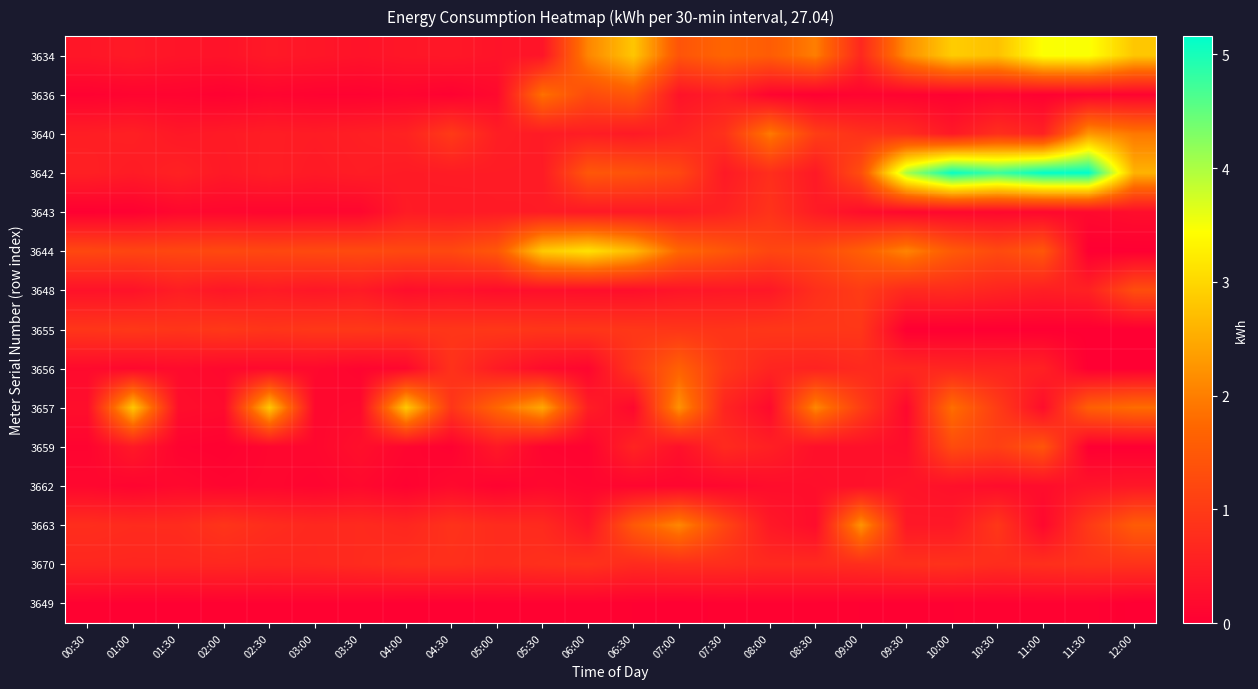

Reading left to right, list all the values displayed in this chart.

3634: 00:30=0.4	01:00=0.4	01:30=0.4	02:00=0.3	02:30=0.4	03:00=0.4	03:30=0.3	04:00=0.4	04:30=0.4	05:00=0.3	05:30=0.4	06:00=2.1	06:30=2.8	07:00=1.4	07:30=1.7	08:00=1.6	08:30=2.0	09:00=0.7	09:30=2.2	10:00=2.9	10:30=2.7	11:00=3.5	11:30=3.5	12:00=2.8
3636: 00:30=0.0	01:00=0.1	01:30=0.1	02:00=0.0	02:30=0.1	03:00=0.1	03:30=0.1	04:00=0.1	04:30=0.0	05:00=0.2	05:30=1.8	06:00=1.3	06:30=1.5	07:00=0.3	07:30=0.5	08:00=0.1	08:30=0.0	09:00=0.1	09:30=0.1	10:00=0.0	10:30=0.1	11:00=0.0	11:30=0.1	12:00=0.1
3640: 00:30=0.5	01:00=0.5	01:30=0.4	02:00=0.5	02:30=0.5	03:00=0.5	03:30=0.5	04:00=0.6	04:30=1.0	05:00=0.5	05:30=0.5	06:00=0.5	06:30=0.4	07:00=0.6	07:30=0.8	08:00=2.0	08:30=1.0	09:00=0.8	09:30=0.8	10:00=0.4	10:30=0.8	11:00=0.6	11:30=2.3	12:00=1.9
3642: 00:30=0.5	01:00=0.5	01:30=0.6	02:00=0.4	02:30=0.5	03:00=0.4	03:30=0.5	04:00=0.5	04:30=0.5	05:00=0.5	05:30=0.5	06:00=1.5	06:30=1.4	07:00=1.2	07:30=0.4	08:00=0.8	08:30=0.4	09:00=1.3	09:30=4.0	10:00=5.1	10:30=4.8	11:00=5.1	11:30=5.2	12:00=2.6
3643: 00:30=0.0	01:00=0.0	01:30=0.1	02:00=0.1	02:30=0.1	03:00=0.1	03:30=0.1	04:00=0.5	04:30=0.4	05:00=0.5	05:30=0.5	06:00=0.4	06:30=0.4	07:00=0.4	07:30=0.6	08:00=0.9	08:30=0.5	09:00=0.2	09:30=0.1	10:00=0.1	10:30=0.1	11:00=0.1	11:30=0.2	12:00=0.2
3644: 00:30=1.2	01:00=1.2	01:30=1.2	02:00=1.2	02:30=1.2	03:00=1.2	03:30=1.3	04:00=1.2	04:30=1.2	05:00=1.5	05:30=2.8	06:00=3.1	06:30=2.7	07:00=1.7	07:30=1.5	08:00=1.2	08:30=1.3	09:00=1.6	09:30=2.1	10:00=1.5	10:30=1.2	11:00=1.5	11:30=0.0	12:00=0.0
3648: 00:30=0.3	01:00=0.3	01:30=0.5	02:00=0.4	02:30=0.5	03:00=0.4	03:30=0.5	04:00=0.2	04:30=0.3	05:00=0.2	05:30=0.3	06:00=0.2	06:30=0.3	07:00=0.4	07:30=0.4	08:00=0.4	08:30=0.8	09:00=1.0	09:30=0.7	10:00=0.7	10:30=0.6	11:00=0.5	11:30=0.6	12:00=1.3
3655: 00:30=0.9	01:00=0.9	01:30=0.9	02:00=1.0	02:30=0.9	03:00=0.9	03:30=1.0	04:00=0.9	04:30=0.9	05:00=0.9	05:30=0.9	06:00=0.9	06:30=0.9	07:00=0.9	07:30=0.9	08:00=0.9	08:30=0.9	09:00=0.9	09:30=0.0	10:00=0.0	10:30=0.0	11:00=0.0	11:30=0.0	12:00=0.0
3656: 00:30=0.2	01:00=0.2	01:30=0.2	02:00=0.2	02:30=0.2	03:00=0.2	03:30=0.1	04:00=0.2	04:30=0.8	05:00=0.5	05:30=0.2	06:00=0.1	06:30=0.9	07:00=1.6	07:30=0.9	08:00=0.6	08:30=0.6	09:00=0.7	09:30=0.7	10:00=0.7	10:30=0.6	11:00=0.6	11:30=0.0	12:00=0.0
3657: 00:30=0.3	01:00=2.8	01:30=0.2	02:00=0.2	02:30=2.8	03:00=0.1	03:30=0.2	04:00=2.8	04:30=0.9	05:00=1.7	05:30=2.5	06:00=0.5	06:30=0.2	07:00=2.2	07:30=0.6	08:00=0.2	08:30=2.1	09:00=1.0	09:30=0.2	10:00=1.8	10:30=1.0	11:00=0.2	11:30=1.6	12:00=1.8
3659: 00:30=0.1	01:00=0.4	01:30=0.1	02:00=0.0	02:30=0.1	03:00=0.1	03:30=0.3	04:00=0.1	04:30=0.0	05:00=0.4	05:30=0.1	06:00=0.1	06:30=0.6	07:00=0.3	07:30=0.7	08:00=0.5	08:30=0.3	09:00=0.3	09:30=0.2	10:00=1.3	10:30=1.1	11:00=1.4	11:30=0.0	12:00=0.0
3662: 00:30=0.1	01:00=0.1	01:30=0.2	02:00=0.1	02:30=0.1	03:00=0.1	03:30=0.2	04:00=0.1	04:30=0.2	05:00=0.1	05:30=0.2	06:00=0.1	06:30=0.1	07:00=0.1	07:30=0.1	08:00=0.2	08:30=0.3	09:00=0.3	09:30=0.4	10:00=0.3	10:30=0.2	11:00=0.2	11:30=0.3	12:00=0.4
3663: 00:30=0.8	01:00=0.7	01:30=0.7	02:00=0.9	02:30=0.8	03:00=0.7	03:30=0.7	04:00=0.7	04:30=0.9	05:00=0.7	05:30=0.7	06:00=0.4	06:30=1.5	07:00=2.1	07:30=1.2	08:00=0.4	08:30=0.2	09:00=2.2	09:30=0.4	10:00=0.4	10:30=0.9	11:00=0.2	11:30=1.0	12:00=1.5
3670: 00:30=0.7	01:00=0.7	01:30=0.7	02:00=0.7	02:30=0.6	03:00=0.7	03:30=0.7	04:00=0.8	04:30=0.8	05:00=0.7	05:30=0.8	06:00=0.8	06:30=0.7	07:00=0.8	07:30=0.8	08:00=0.7	08:30=0.7	09:00=0.8	09:30=0.8	10:00=0.8	10:30=0.8	11:00=0.8	11:30=0.8	12:00=0.9
3649: 00:30=0.0	01:00=0.0	01:30=0.0	02:00=0.0	02:30=0.1	03:00=0.1	03:30=0.1	04:00=0.0	04:30=0.0	05:00=0.1	05:30=0.1	06:00=0.0	06:30=0.0	07:00=0.0	07:30=0.1	08:00=0.1	08:30=0.0	09:00=0.0	09:30=0.0	10:00=0.0	10:30=0.0	11:00=0.1	11:30=0.1	12:00=0.0